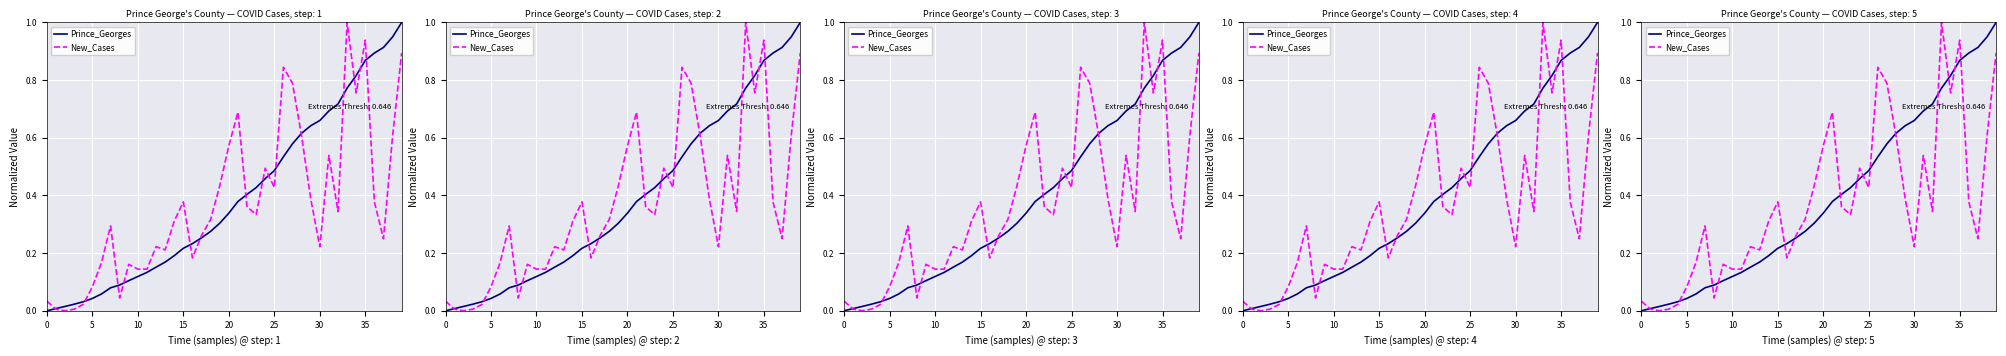

How many distinct data groups are displayed?

2